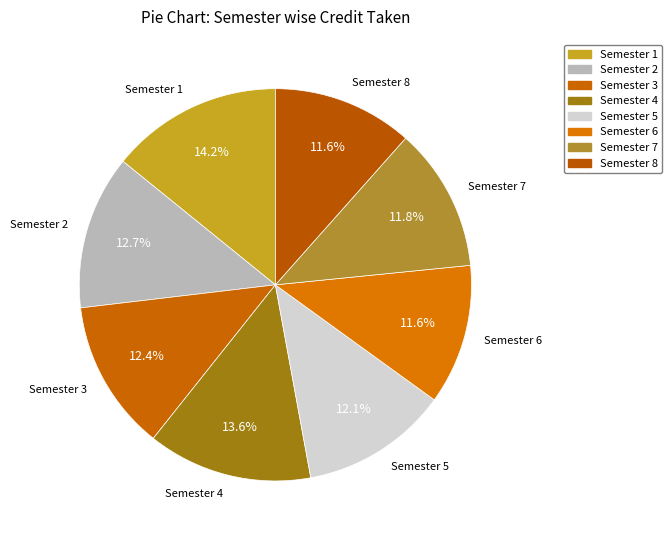

Count the number of slices in the pie.

8